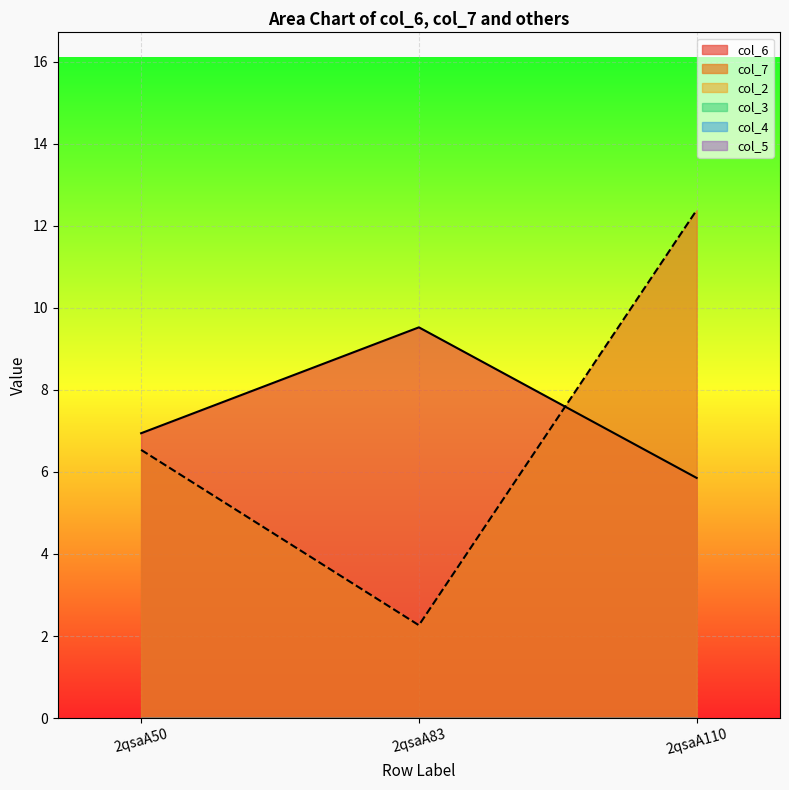

Reading left to right, list all the values displayed in this chart.

col_6: 6.9	9.5	5.9
col_7: 6.5	2.3	12.4
col_2: 0.0	0.0	0.0
col_3: 0.0	0.0	0.0
col_4: 0.0	0.0	0.0
col_5: 0.0	0.0	0.0